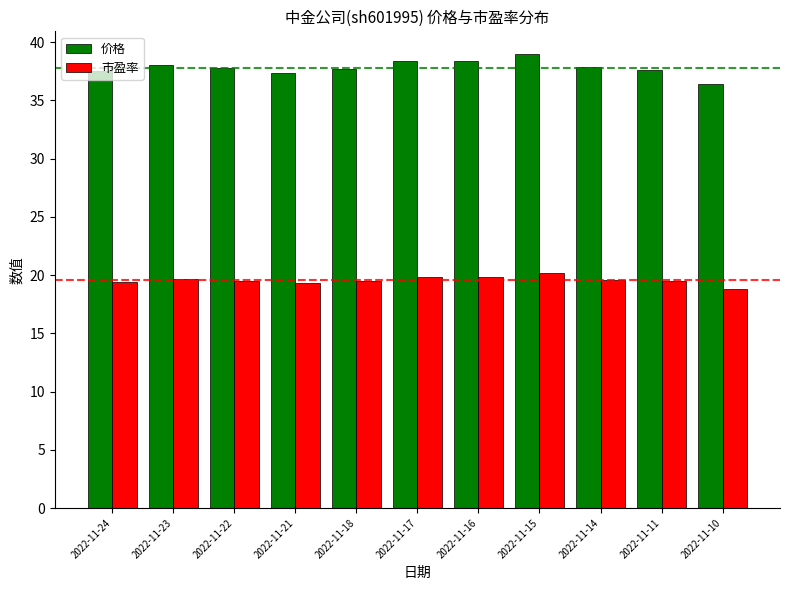

What is the value of the 市盈率 bar at the 6th from the left?

19.8